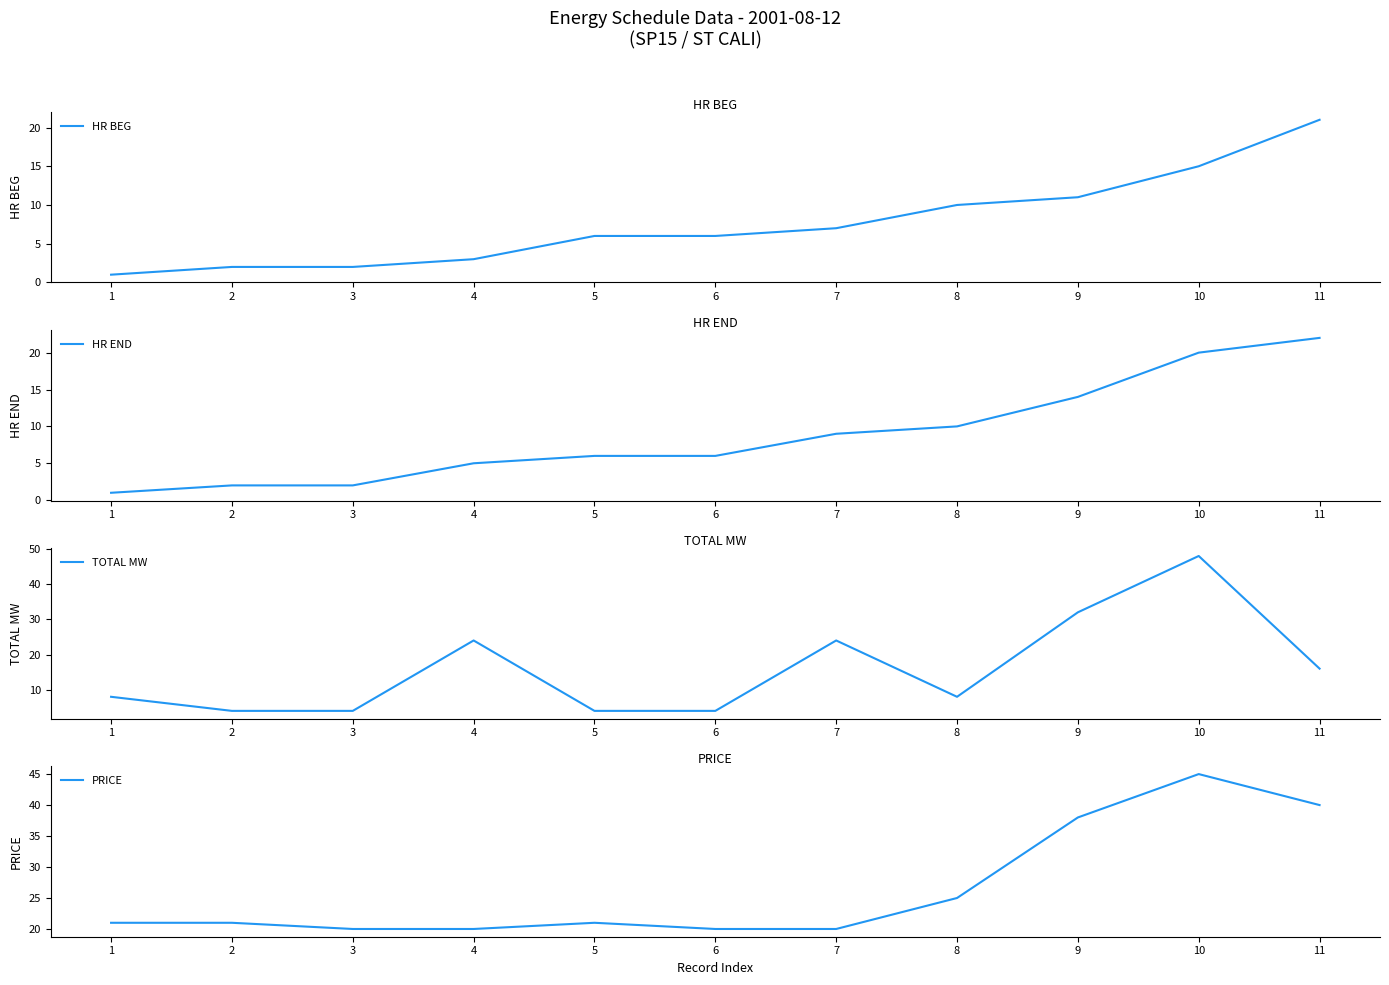

Which category has the lowest value in the TOTAL MW series?

2